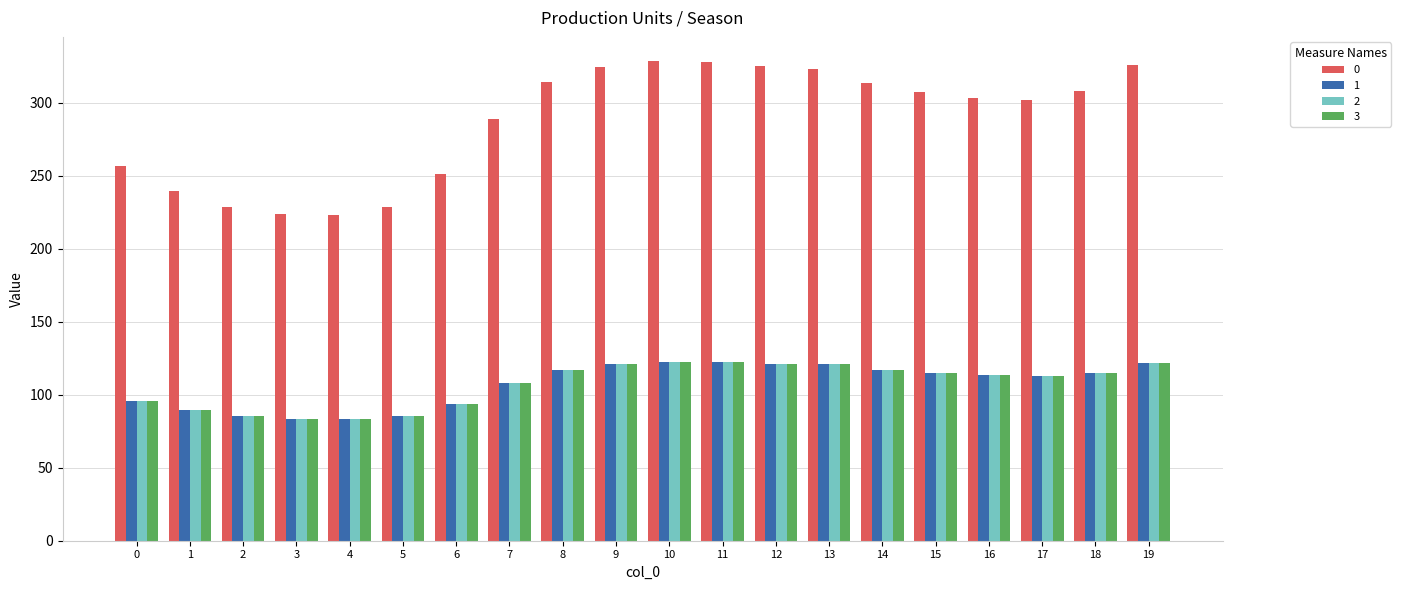

How many series are shown in this chart?

4